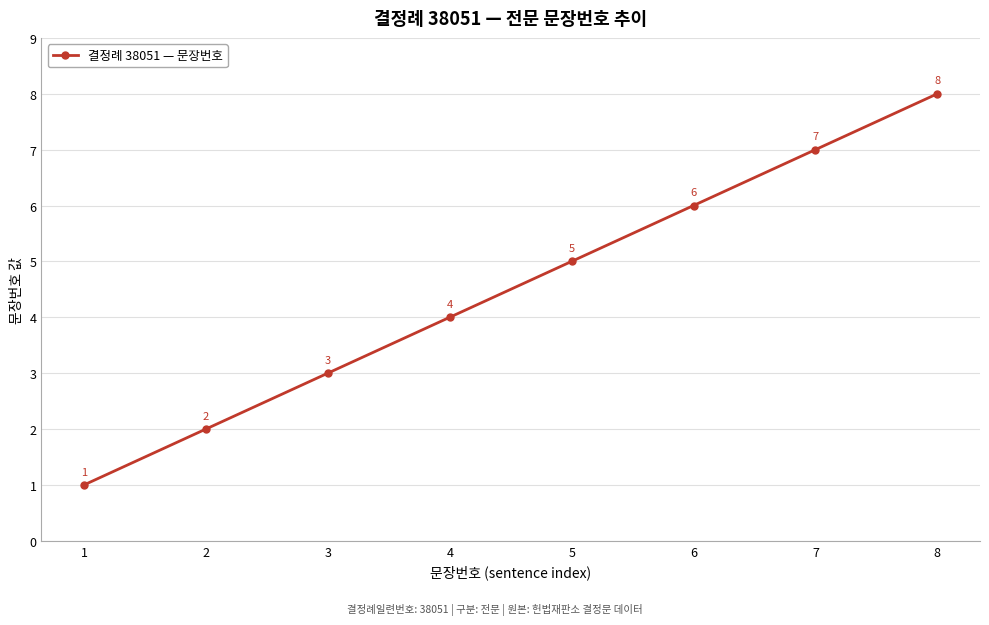

Reading left to right, extract all data points from this chart.

1	2	3	4	5	6	7	8